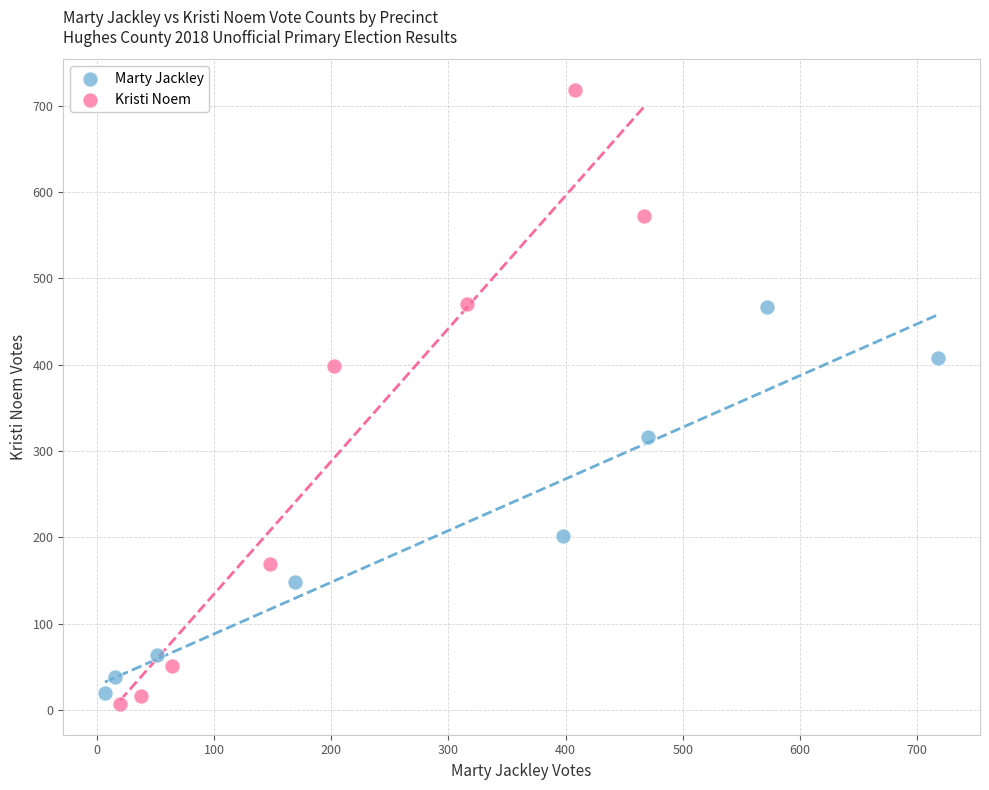

Which series reaches the maximum Y coordinate?

Kristi Noem